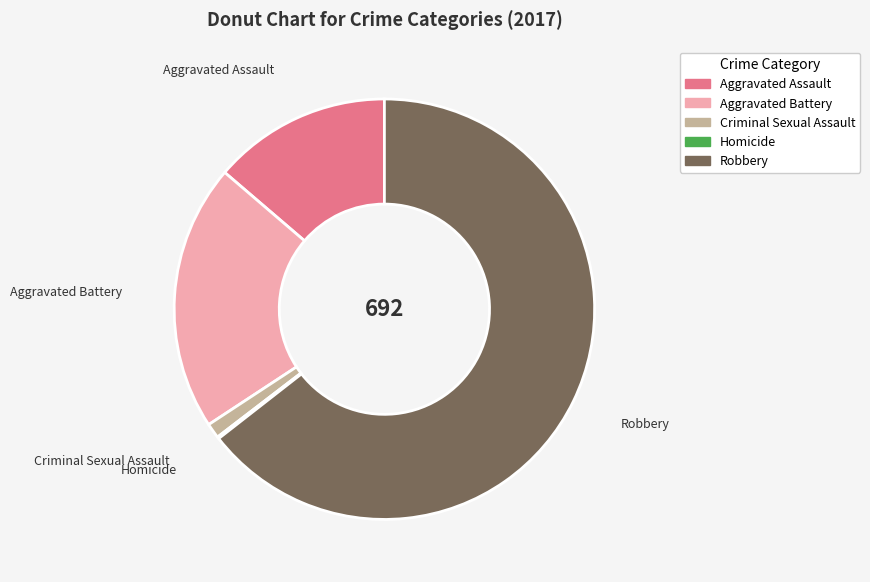

Which slice represents more than half of the pie?

Robbery